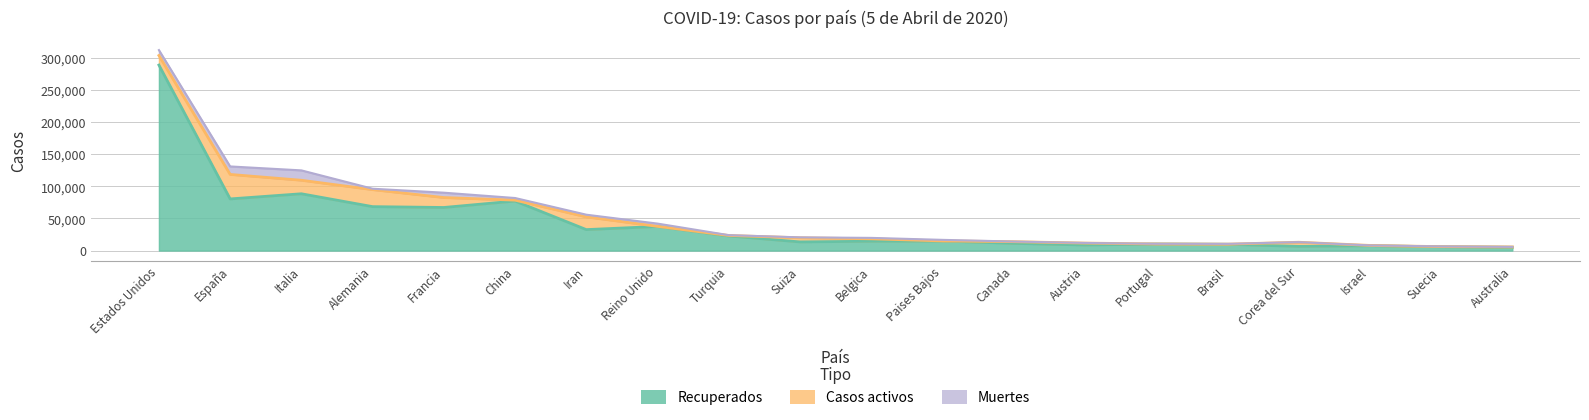

Reading right to left, list all the values displayed in this chart.

Recuperados: 5068	5865	7495	6463	9788	10183	8629	11182	14726	14493	13429	22647	37455	32555	76964	66955	68264	88274	80261	288355
Casos activos: 585	205	477	6463	127	75	2998	2603	250	3751	6415	786	135	19736	1376	15438	26400	20996	38080	14828
Muertes: 34	373	46	183	445	266	204	233	1651	1447	666	501	4313	3452	3329	7560	1444	15362	12418	8454